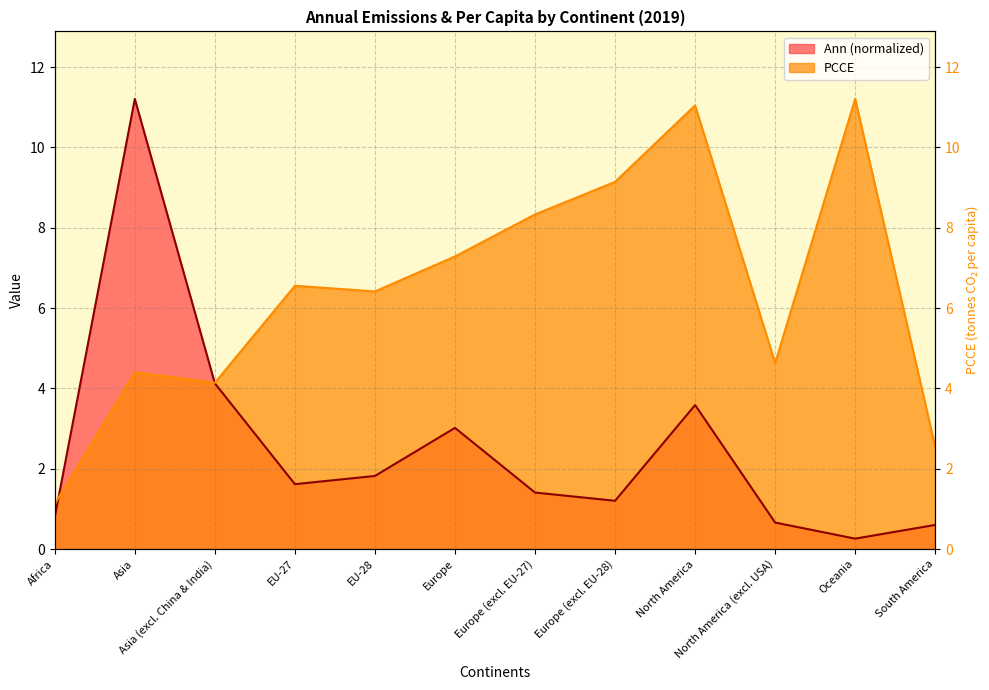

What is the difference between the second highest and second lowest values in the PCCE series?

8.5